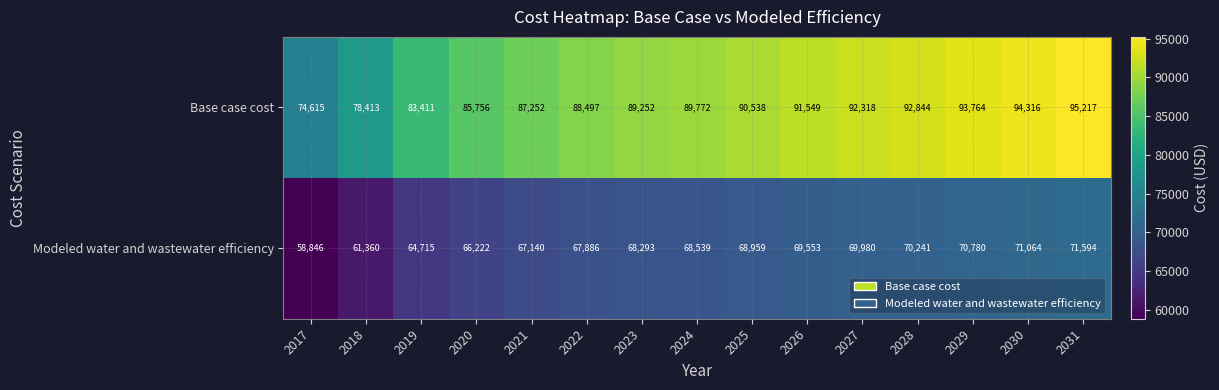

At which category is the sum across all series the highest?

2031